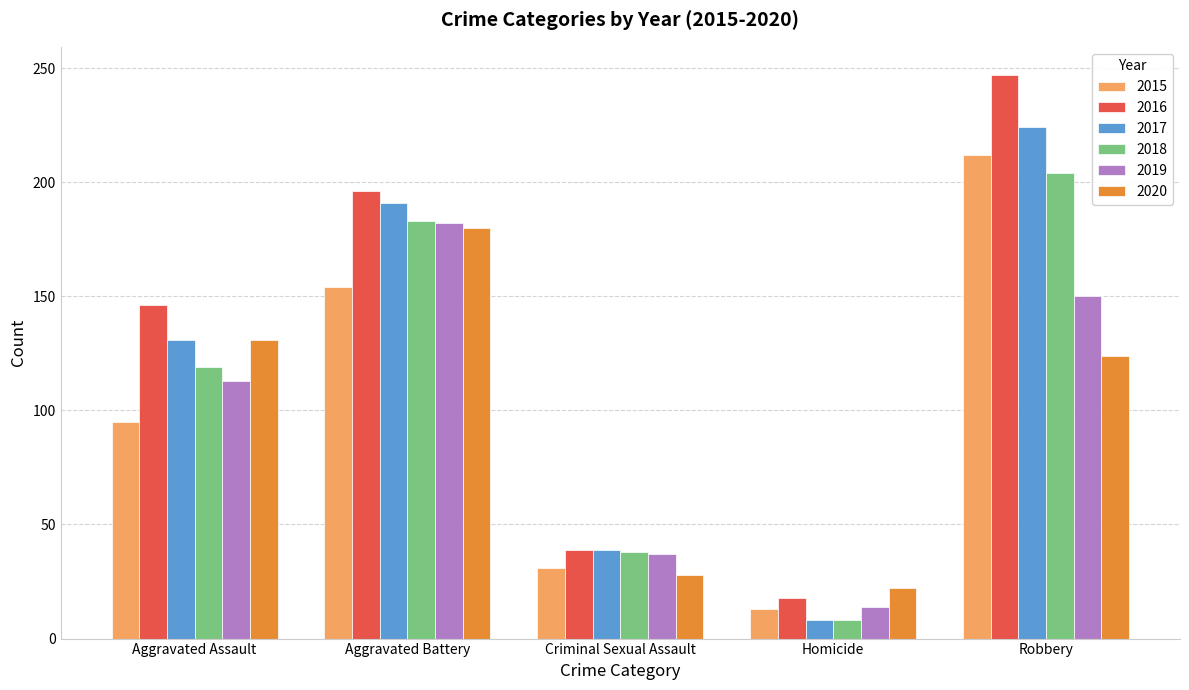

Between Criminal Sexual Assault and Robbery, which series saw the biggest shift?

2016